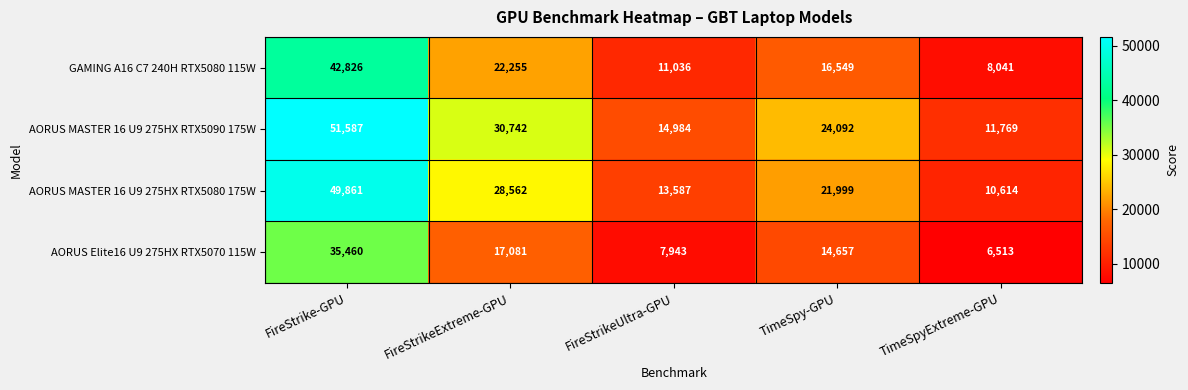

At which category is the sum across all series the highest?

FireStrike-GPU